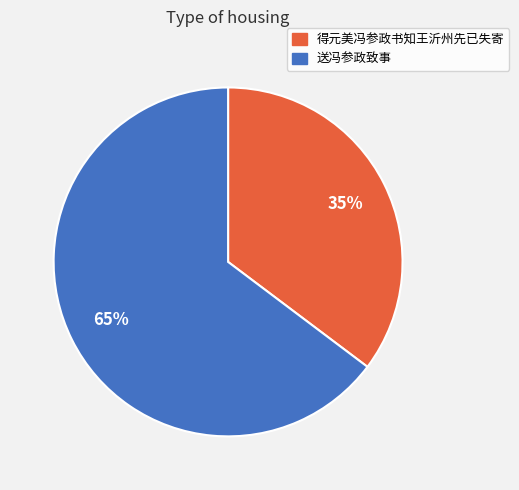

Count the number of slices in the pie.

2